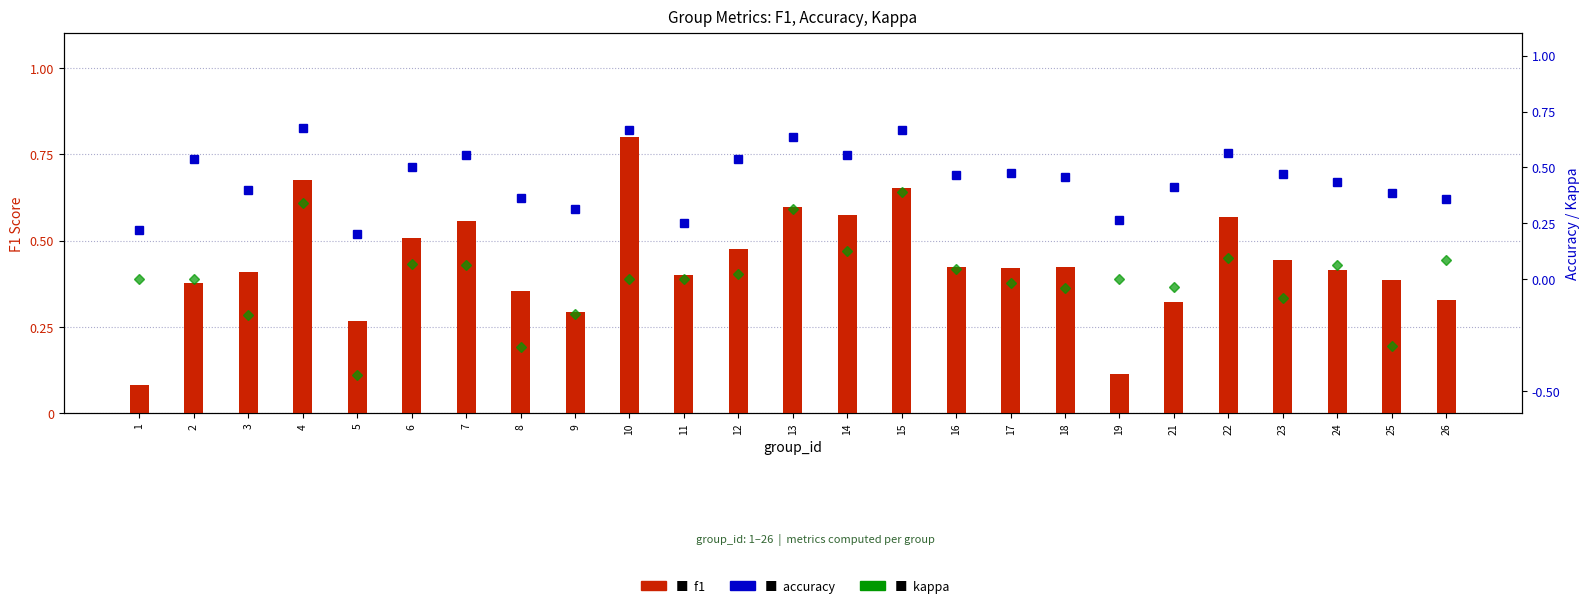

How many accuracy values are between 0 and 1?

25